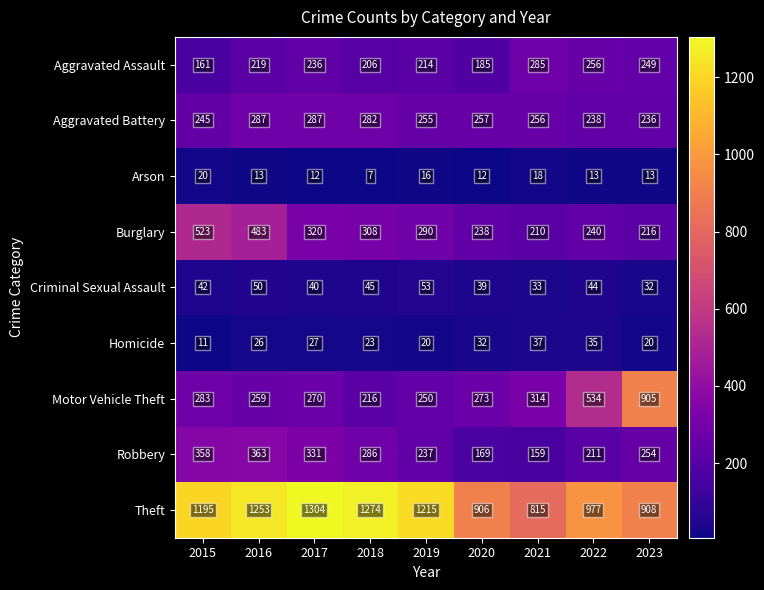

What is the average value of the Motor Vehicle Theft series?

367